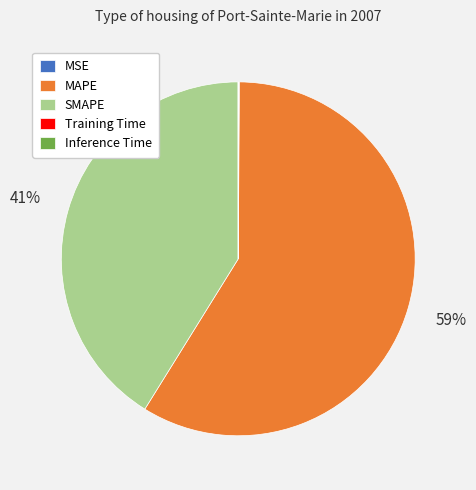

What is the majority slice?

MAPE